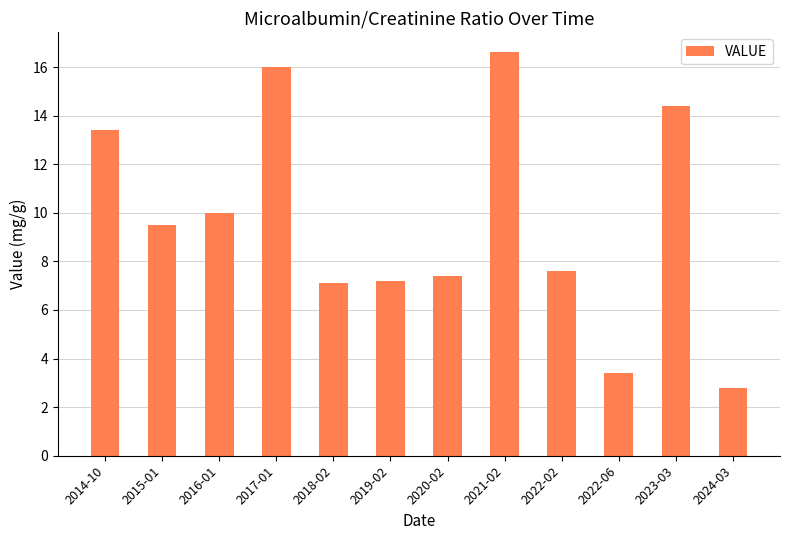

How many data points are less than 9?

6